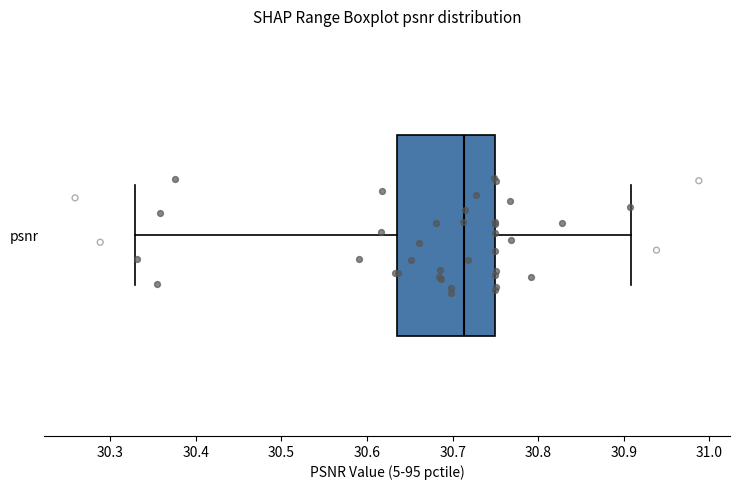

Transcribe this box plot: give where the median line is, the range the box spans, and where the two whiskers end, as read against the x-axis. The values are not printed on the chart, so give them approximately, as read against the axis.

median 30.71, box 30.63 to 30.75, whiskers 30.33 to 30.91